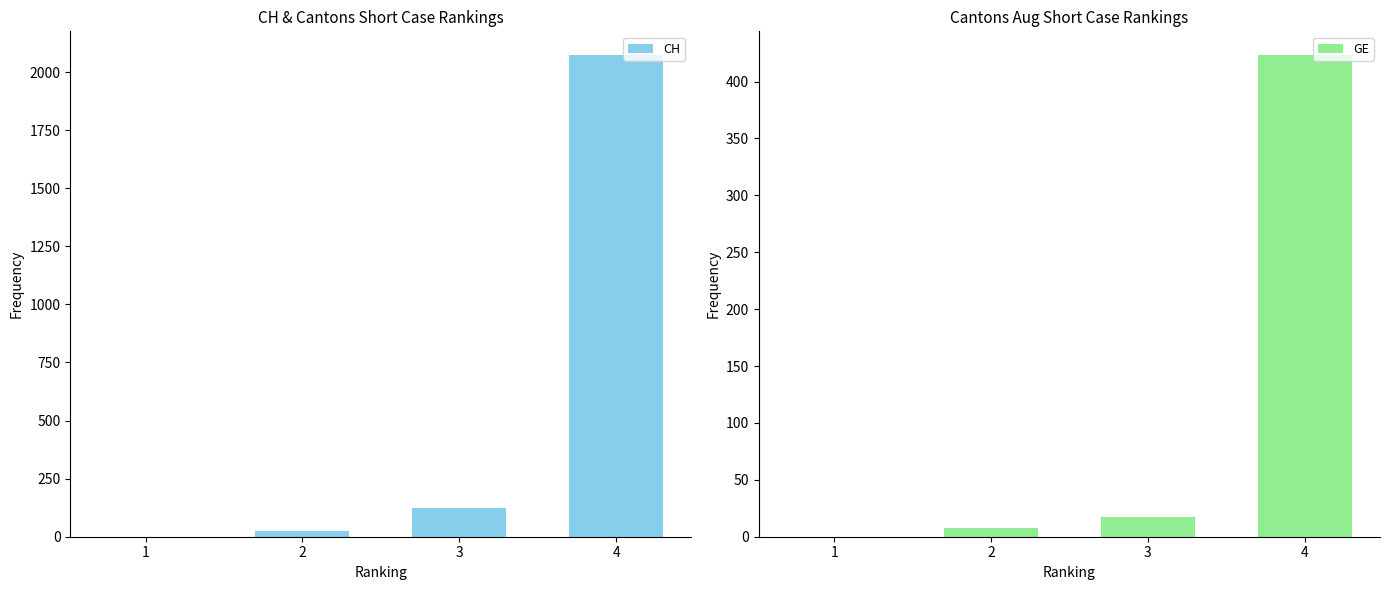

Reading right to left, what are all the values shown in this chart?

CH: 4=2072	3=125	2=23	1=0
GE: 4=423	3=17	2=8	1=0